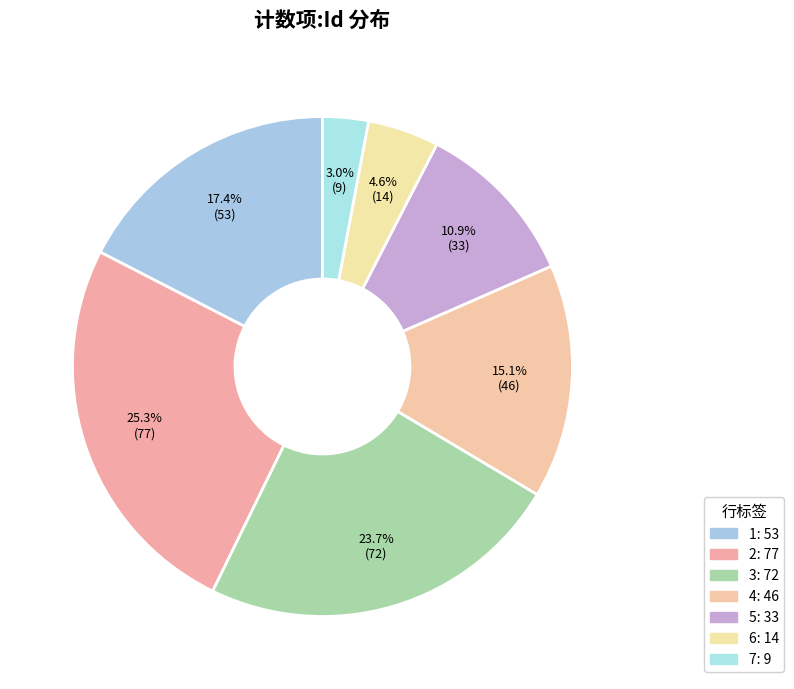

Is there any slice that represents more than half of the pie?

No